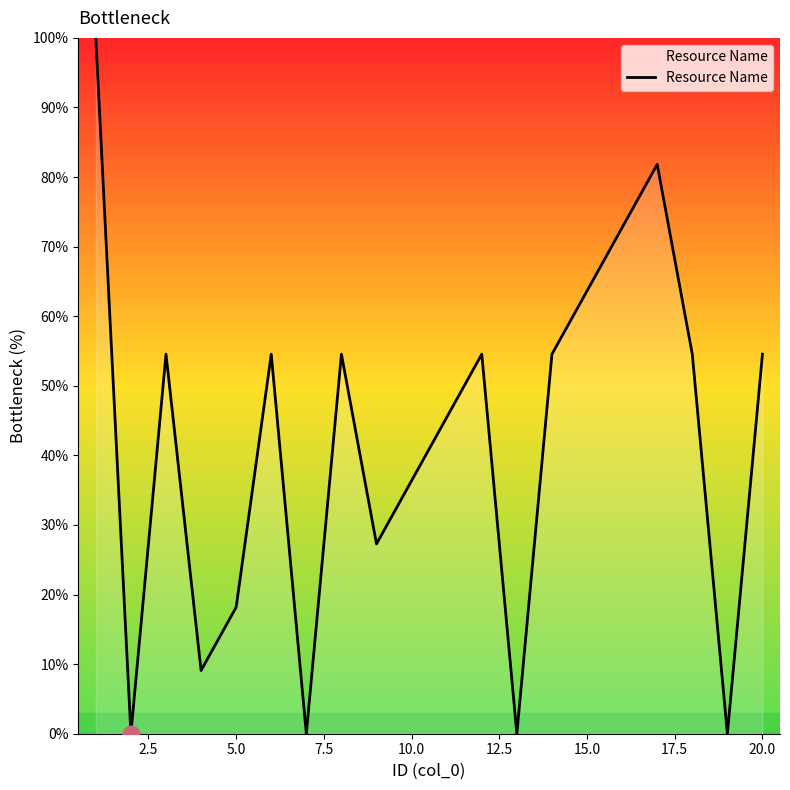

What is the greatest value displayed?

100.0